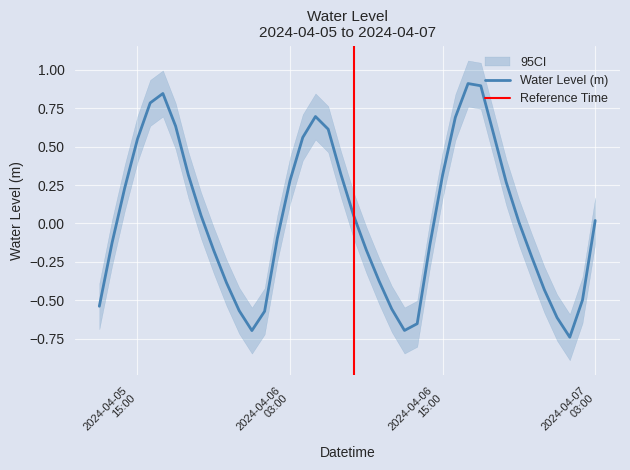

Reading right to left, extract all data points from this chart.

0.0	-0.5	-0.7	-0.6	-0.4	-0.2	0.0	0.3	0.6	0.9	0.9	0.7	0.3	-0.1	-0.7	-0.7	-0.6	-0.4	-0.2	0.1	0.3	0.6	0.7	0.6	0.3	-0.1	-0.6	-0.7	-0.6	-0.4	-0.2	0.1	0.3	0.6	0.8	0.8	0.5	0.2	-0.1	-0.5